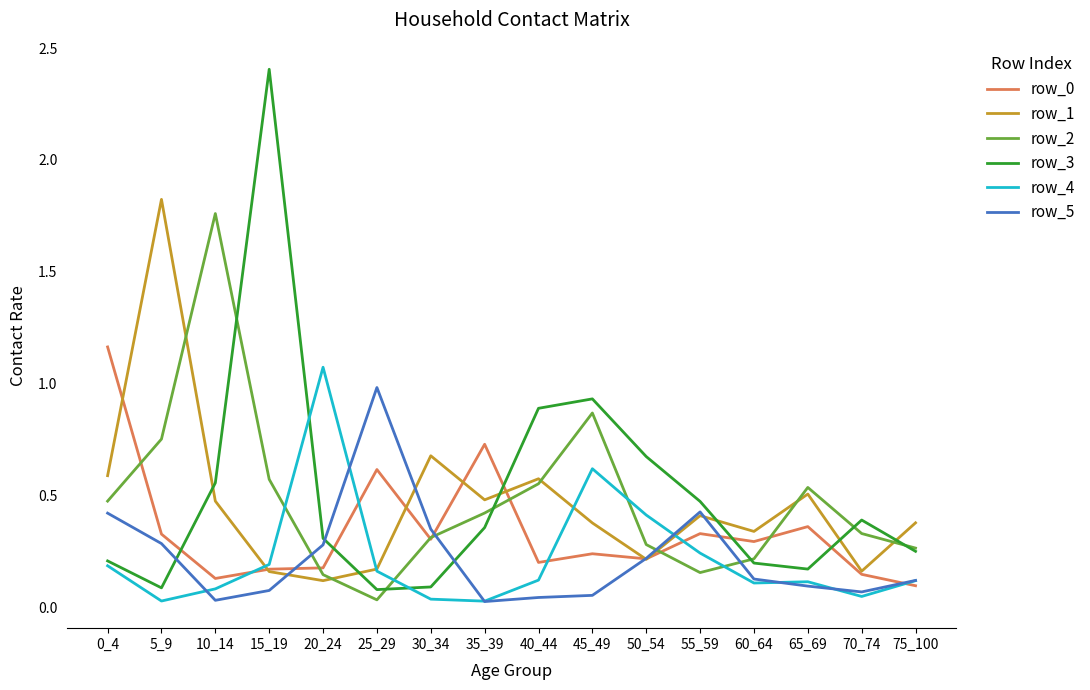

At how many categories does at least one series exceed 1?

5